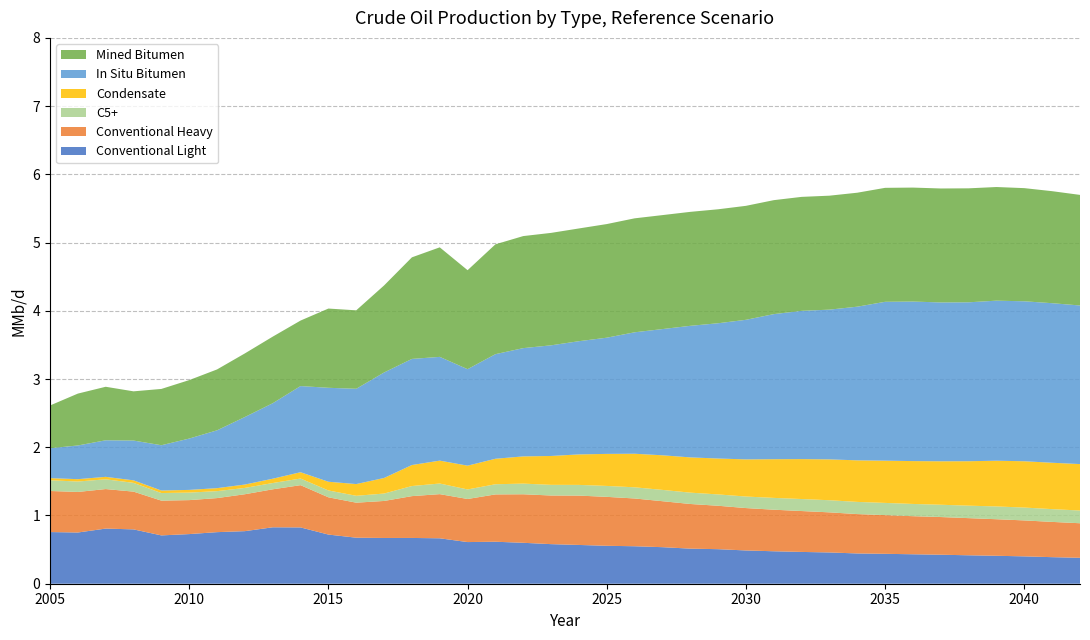

Reading right to left, extract all data points from this chart.

Conventional Light: 0.4	0.4	0.4	0.4	0.4	0.4	0.4	0.4	0.4	0.5	0.5	0.5	0.5	0.5	0.5	0.5	0.5	0.6	0.6	0.6	0.6	0.6	0.6	0.7	0.7	0.7	0.7	0.7	0.8	0.8	0.8	0.8	0.7	0.7	0.8	0.8	0.8	0.8
Conventional Heavy: 0.5	0.5	0.5	0.5	0.5	0.6	0.6	0.6	0.6	0.6	0.6	0.6	0.6	0.6	0.7	0.7	0.7	0.7	0.7	0.7	0.7	0.7	0.6	0.6	0.6	0.5	0.5	0.5	0.6	0.6	0.5	0.5	0.5	0.5	0.6	0.6	0.6	0.6
C5+: 0.2	0.2	0.2	0.2	0.2	0.2	0.2	0.2	0.2	0.2	0.2	0.2	0.2	0.2	0.2	0.2	0.2	0.2	0.2	0.2	0.2	0.1	0.1	0.2	0.1	0.1	0.1	0.1	0.1	0.1	0.1	0.1	0.1	0.1	0.1	0.1	0.2	0.2
Condensate: 0.7	0.7	0.7	0.7	0.7	0.6	0.6	0.6	0.6	0.6	0.6	0.6	0.5	0.5	0.5	0.5	0.5	0.5	0.4	0.4	0.4	0.4	0.3	0.3	0.3	0.2	0.2	0.1	0.1	0.1	0.0	0.0	0.0	0.0	0.0	0.0	0.0	0.0
In Situ Bitumen: 2.3	2.3	2.3	2.3	2.3	2.3	2.3	2.3	2.3	2.2	2.2	2.1	2.0	2.0	1.9	1.8	1.8	1.7	1.7	1.6	1.6	1.5	1.4	1.5	1.6	1.5	1.4	1.4	1.3	1.1	1.0	0.8	0.8	0.7	0.6	0.5	0.5	0.4
Mined Bitumen: 1.6	1.6	1.7	1.7	1.7	1.7	1.7	1.7	1.7	1.7	1.7	1.7	1.7	1.7	1.7	1.7	1.7	1.7	1.7	1.6	1.6	1.6	1.5	1.6	1.5	1.3	1.1	1.2	1.0	1.0	0.9	0.9	0.9	0.8	0.7	0.8	0.8	0.6